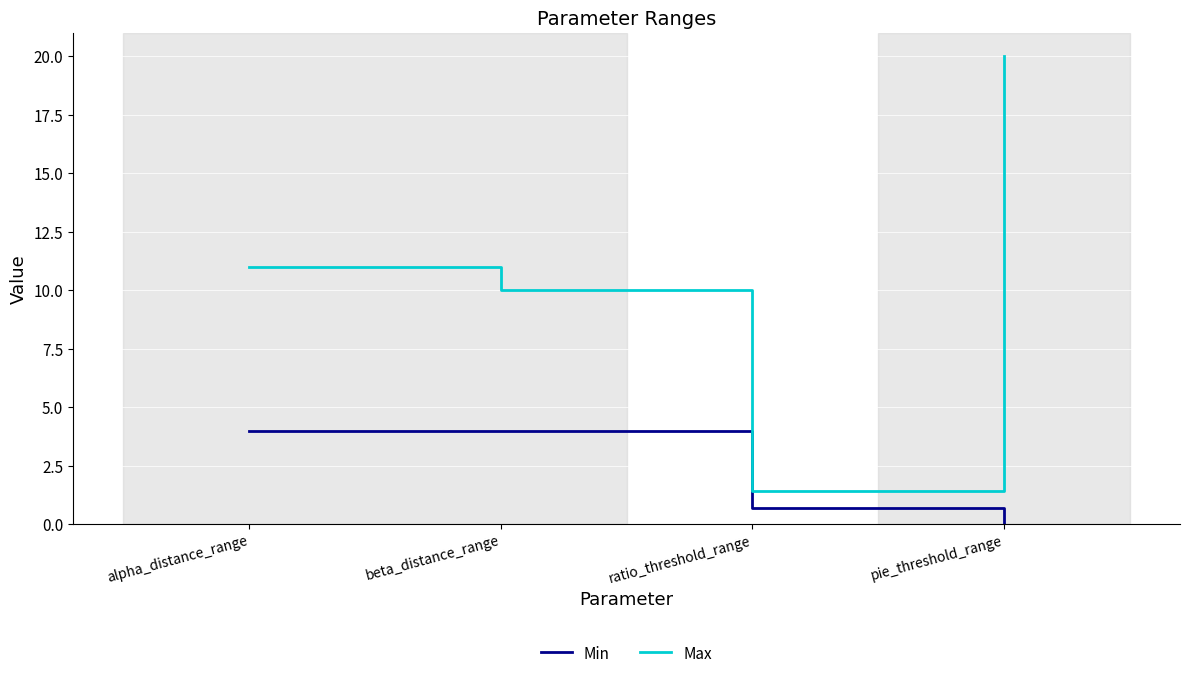

Rank the categories by Max value from highest to lowest.

pie_threshold_range, alpha_distance_range, beta_distance_range, ratio_threshold_range